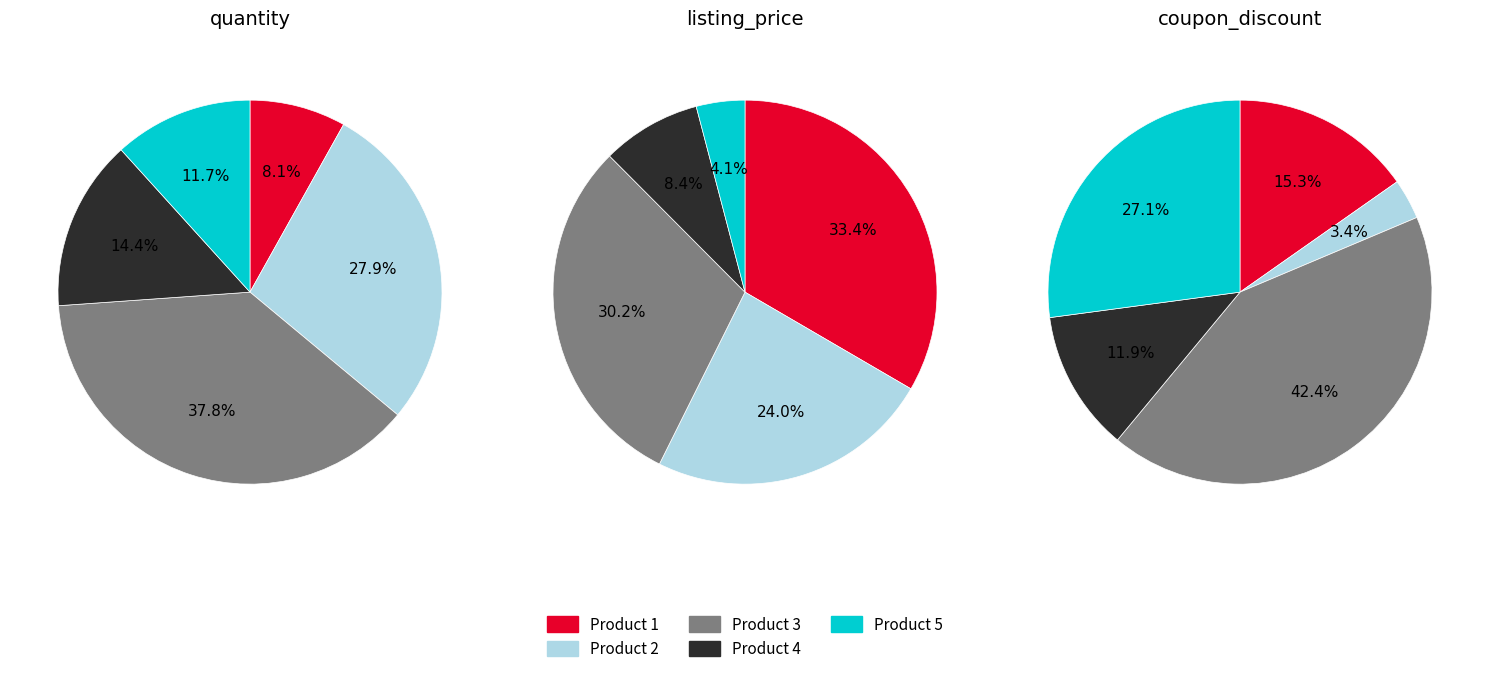

Is there any slice that represents more than half of the pie?

No